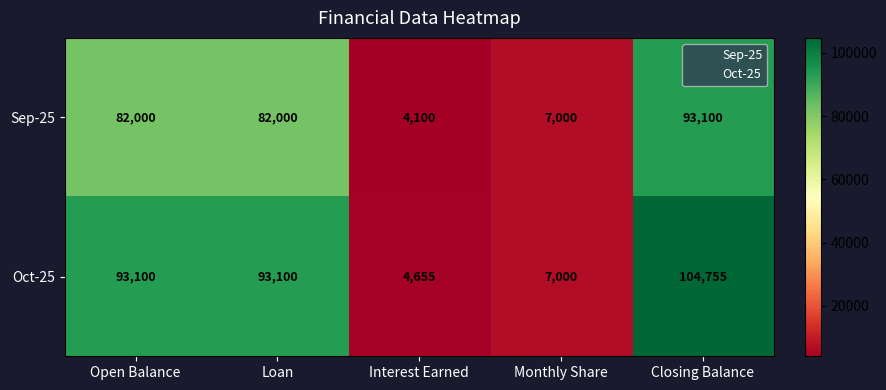

How many categories are shown in the chart?

5